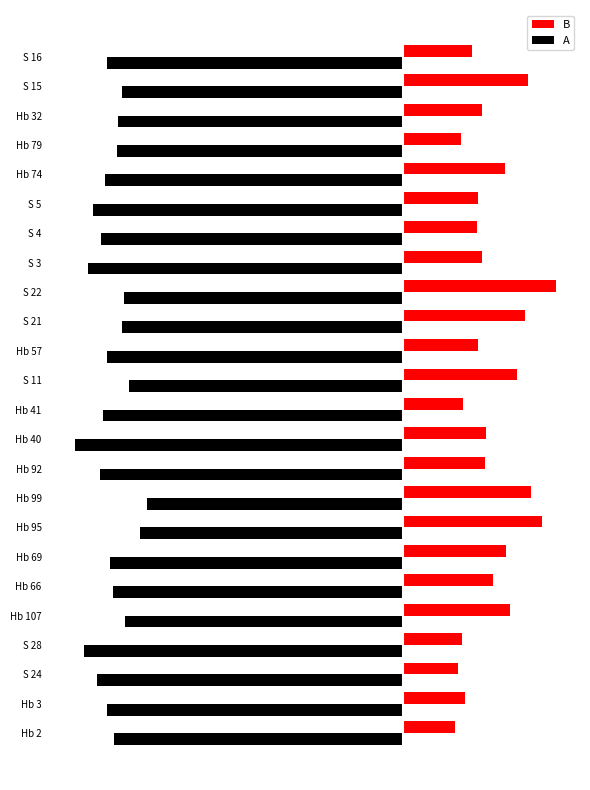

What are all the series names shown in the legend?

B, A